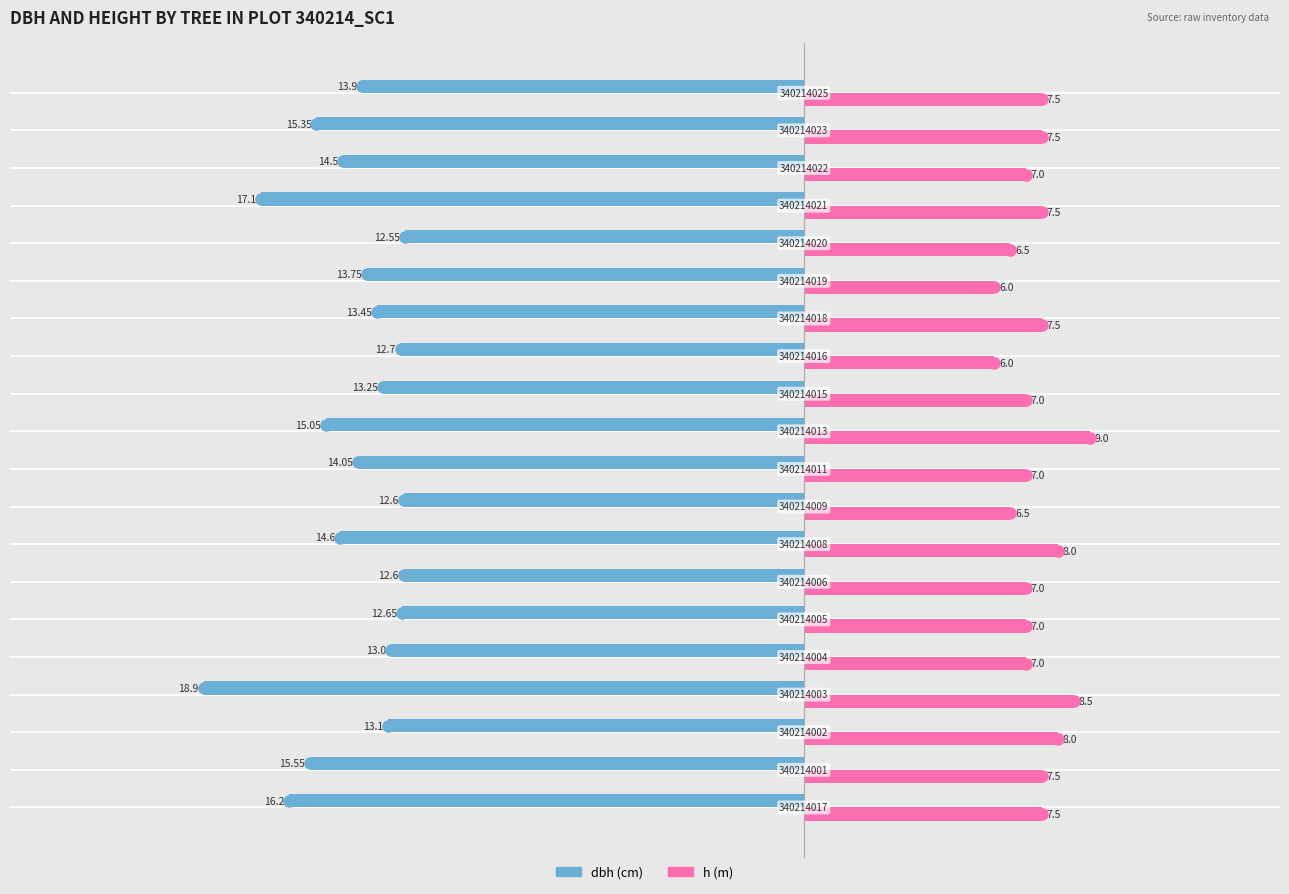

Reading left to right, transcribe all the data shown in this chart.

dbh: -16.2	-15.6	-13.1	-18.9	-13.0	-12.7	-12.6	-14.6	-12.6	-14.1	-15.1	-13.2	-12.7	-13.4	-13.8	-12.6	-17.1	-14.5	-15.3	-13.9
h: 7.5	7.5	8.0	8.5	7.0	7.0	7.0	8.0	6.5	7.0	9.0	7.0	6.0	7.5	6.0	6.5	7.5	7.0	7.5	7.5